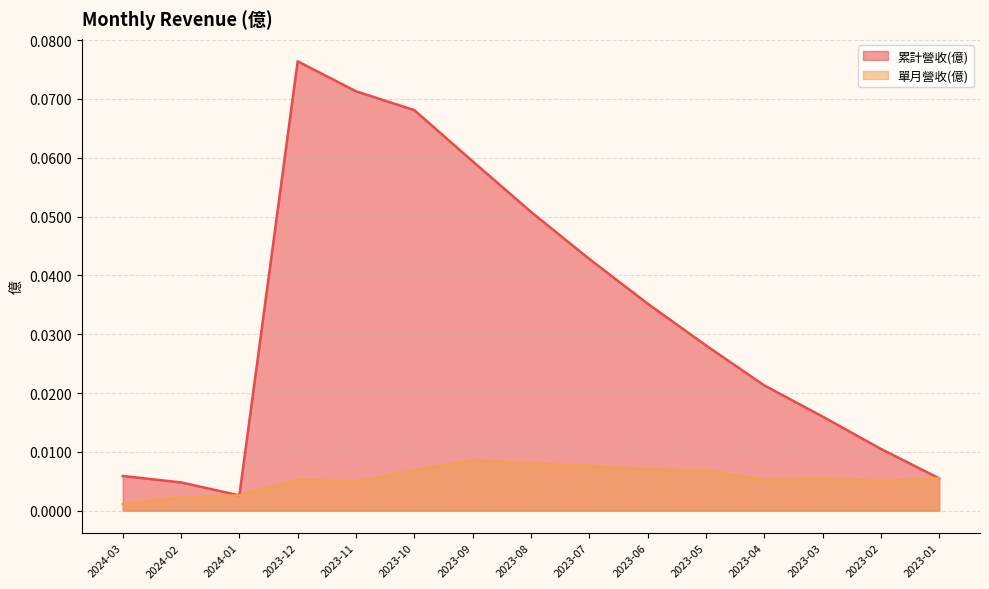

True or false: 累計營收(億) and 單月營收(億) intersect in this chart.

False